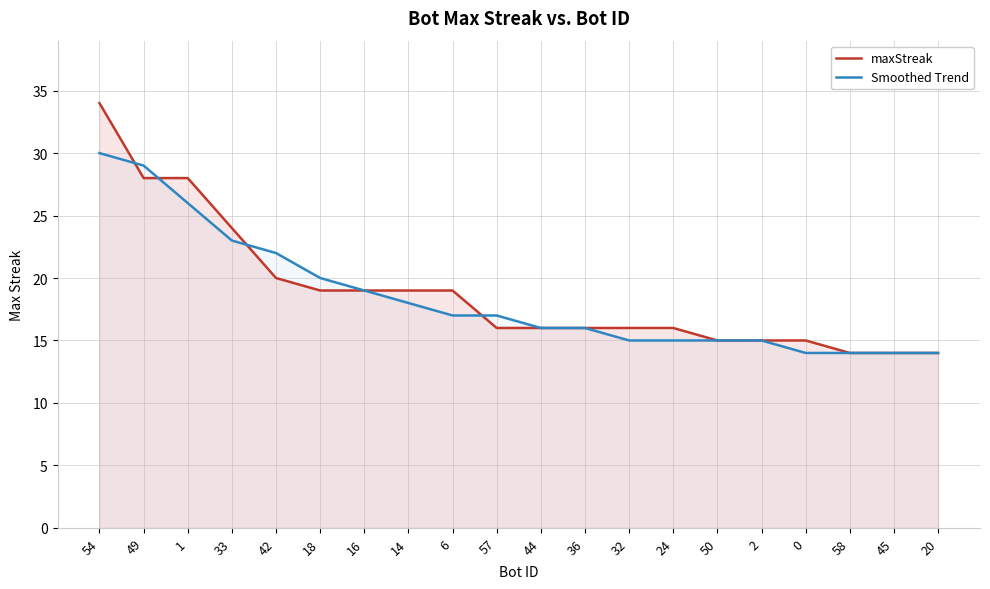

Is it true that Smoothed Trend equals 15 at 32?

True